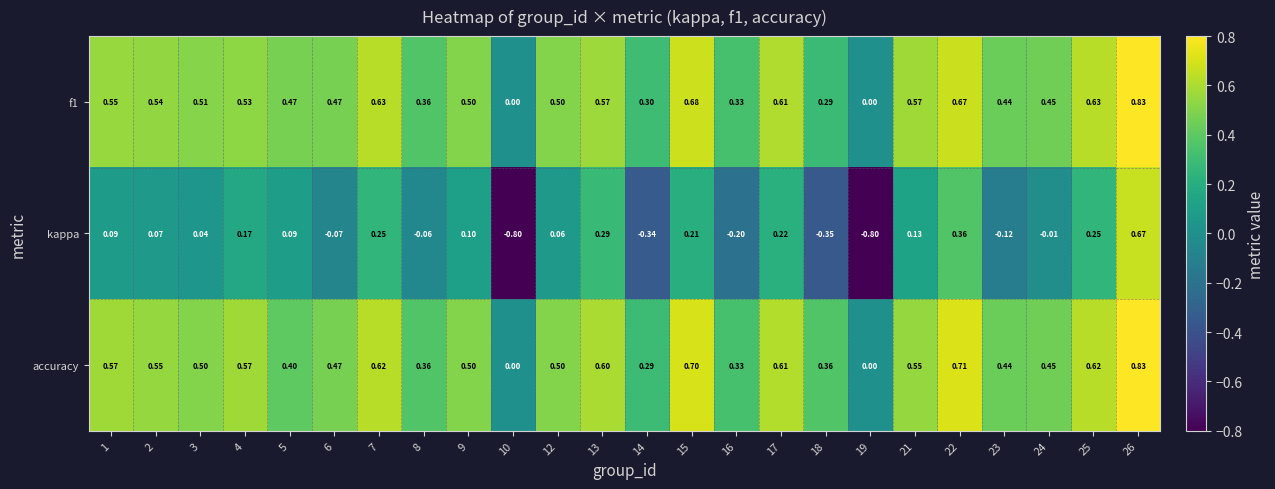

Is the value of accuracy at 13 greater than the value of f1 at 18?

Yes